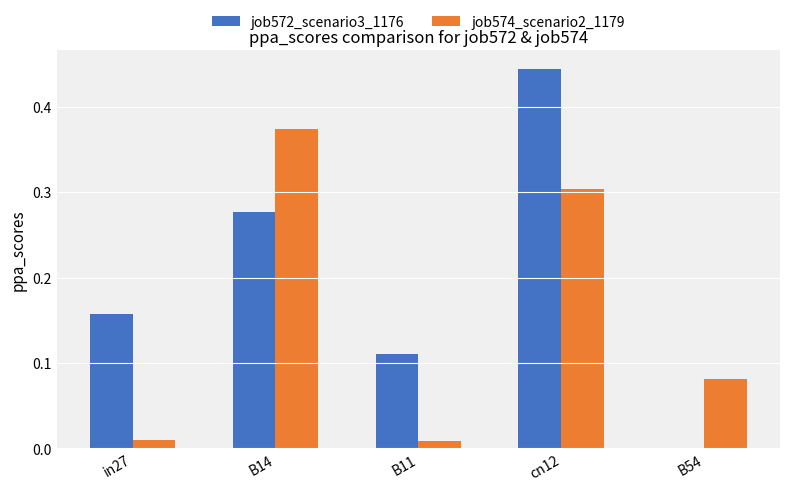

Which series has the largest total across all categories?

job572_scenario3_1176